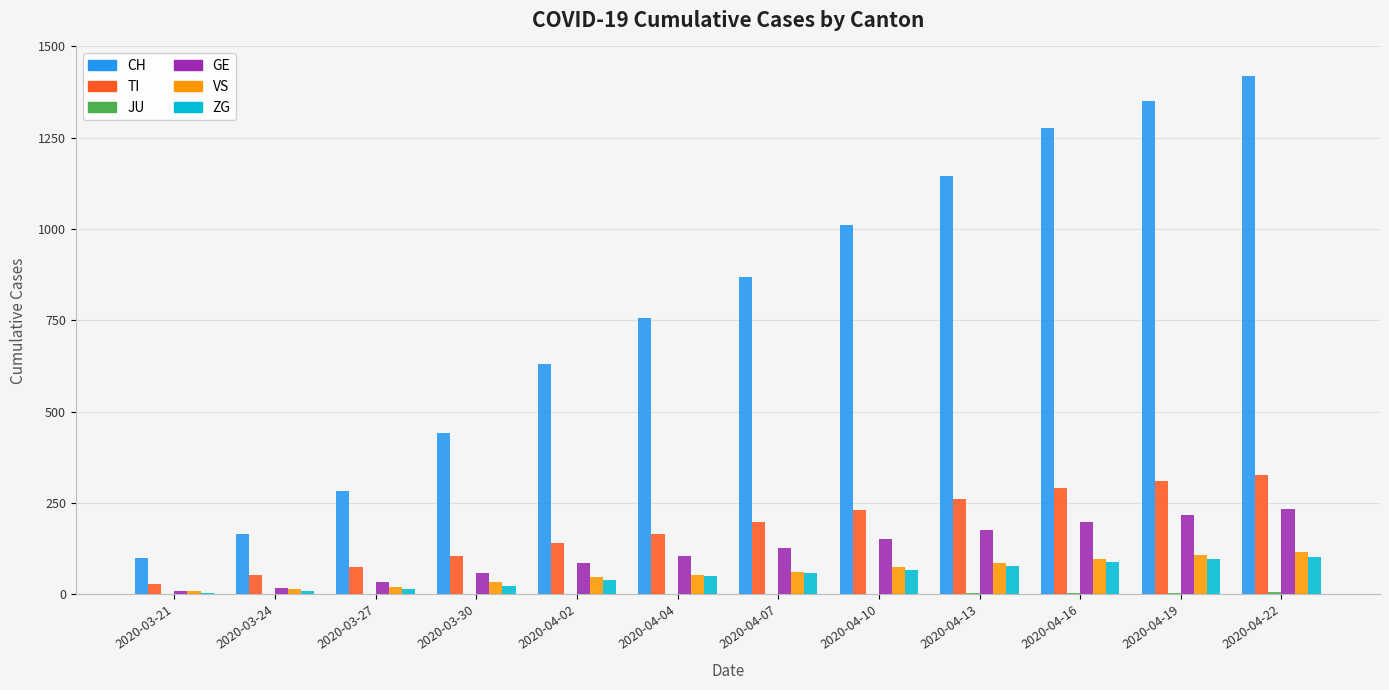

What is the sum of all TI values?

2185